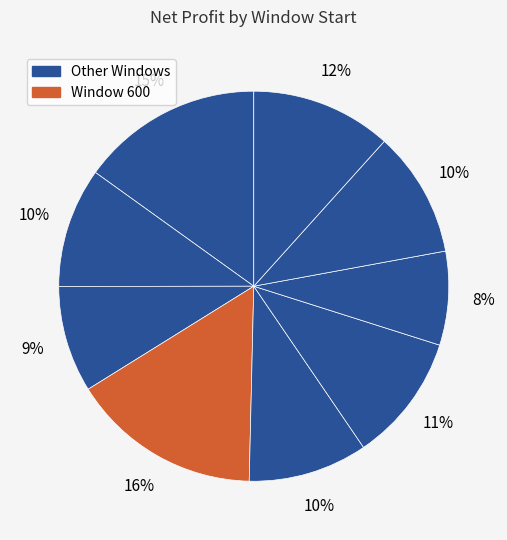

Count the number of slices in the pie.

9